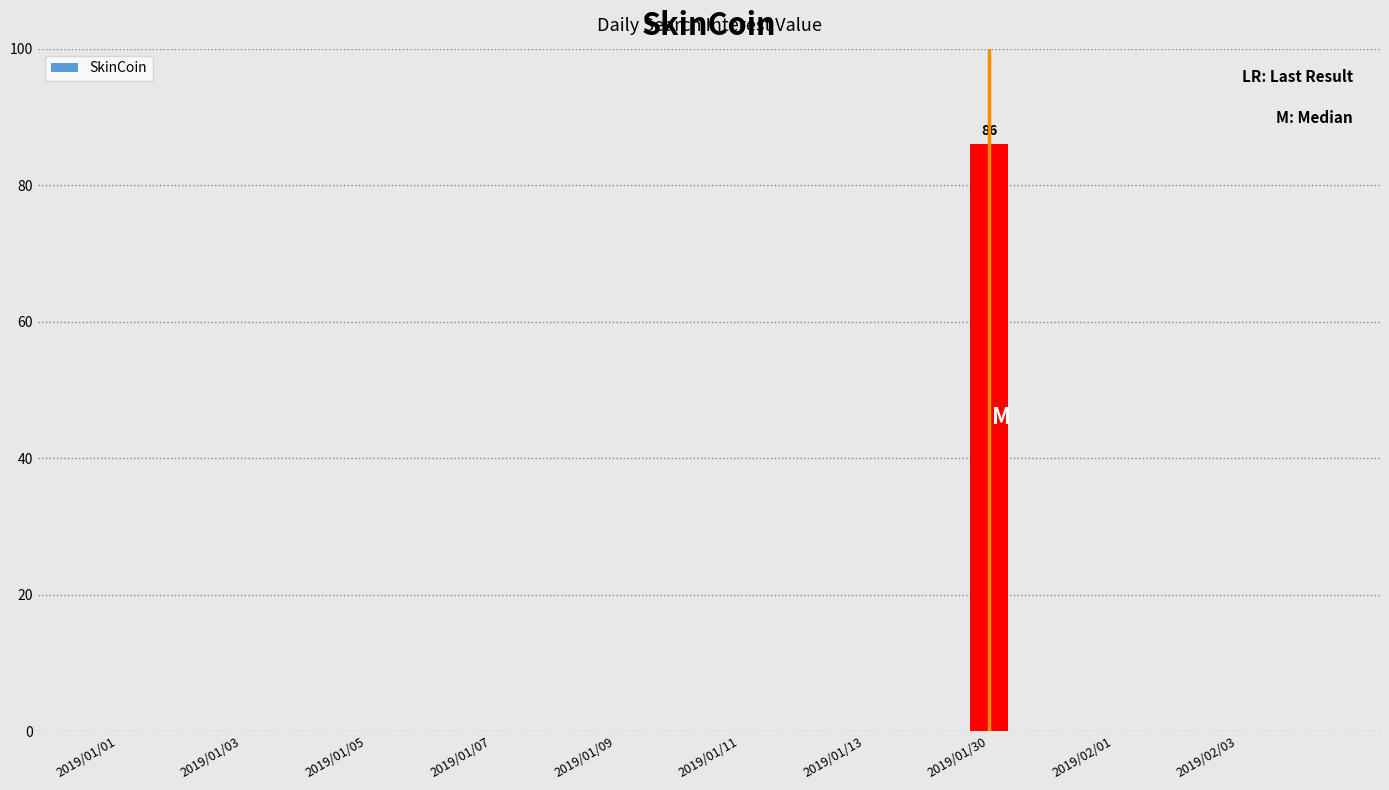

What is the sum of all values?

86